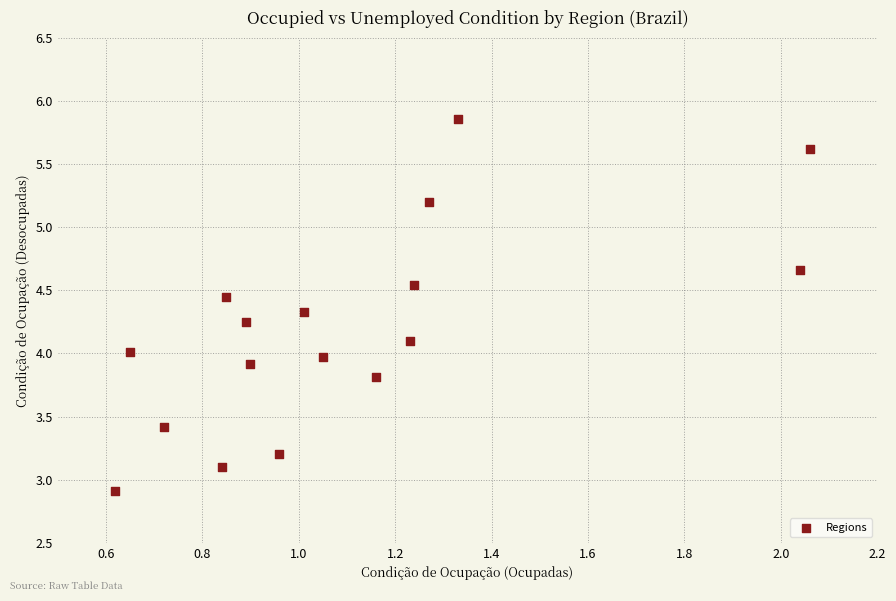

What is the range of X values (max minus min)?

1.4